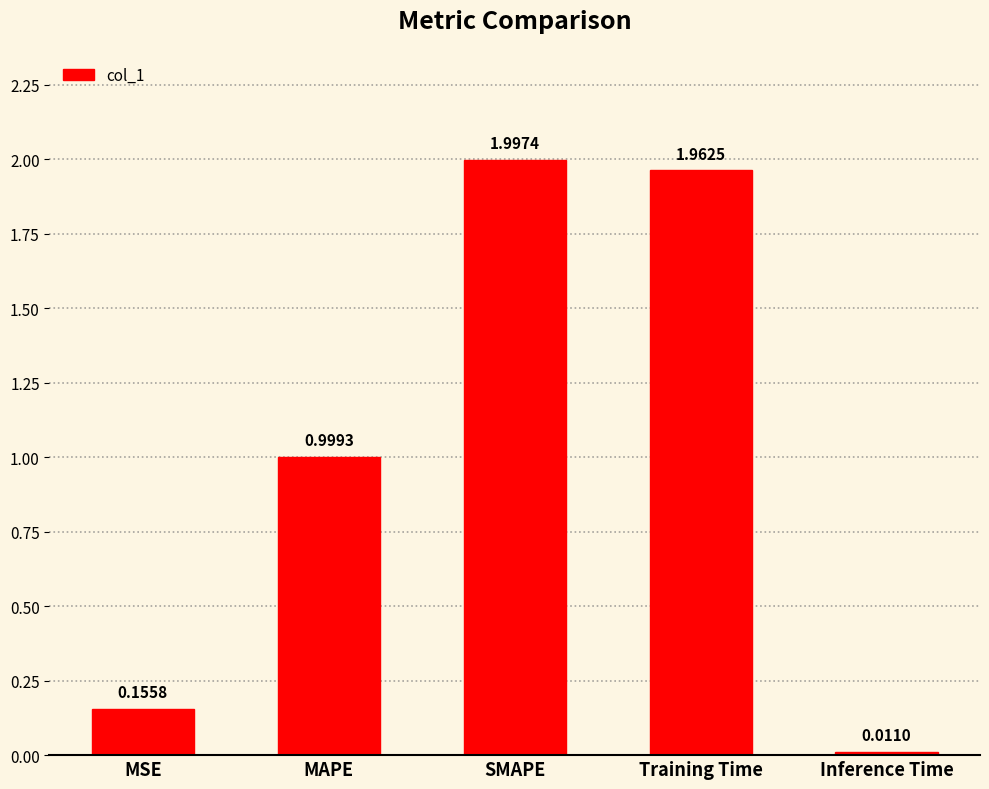

What is the difference between the second highest and second lowest values?

1.8